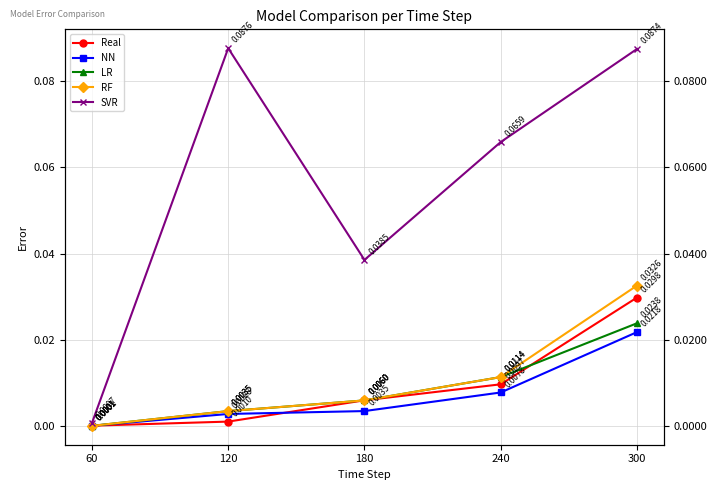

What is the greatest value displayed?

0.1